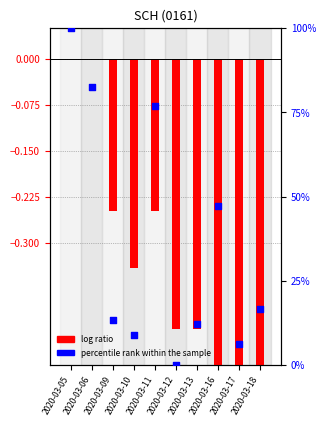

At how many categories does at least one series exceed 38?

4